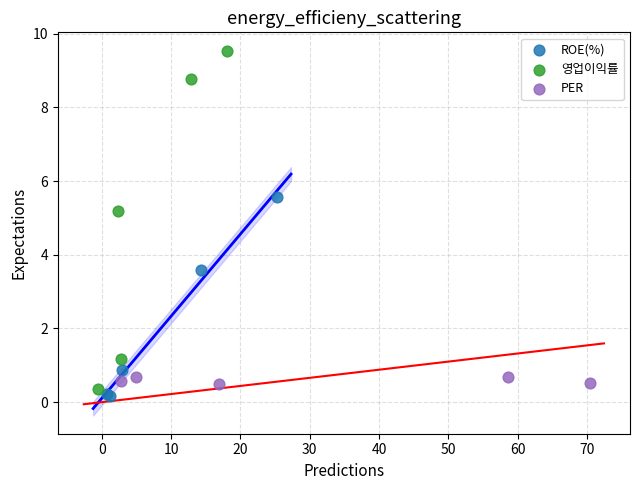

Which series reaches the maximum Y coordinate?

영업이익률